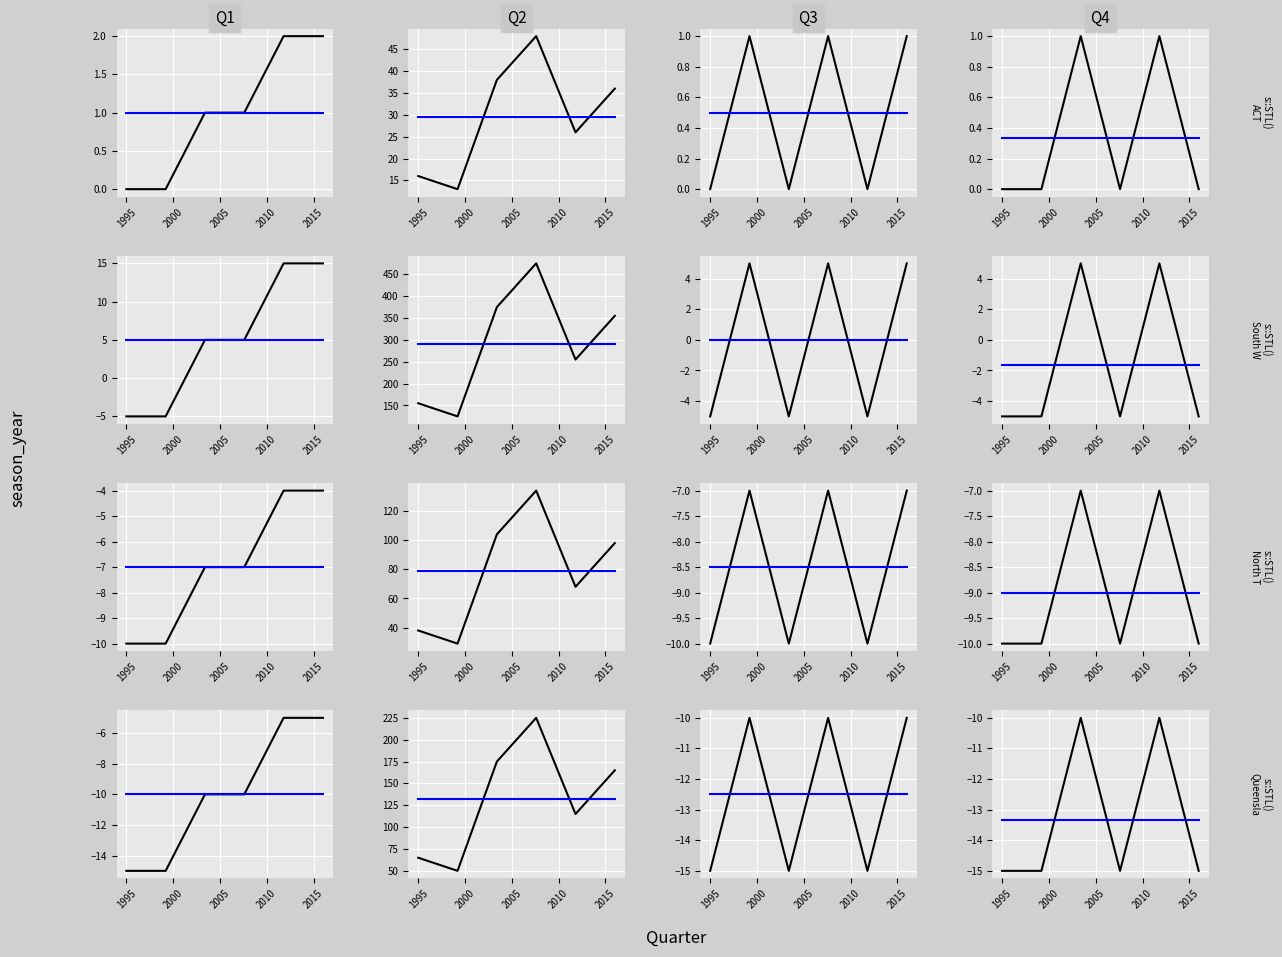

How many series are shown in this chart?

2